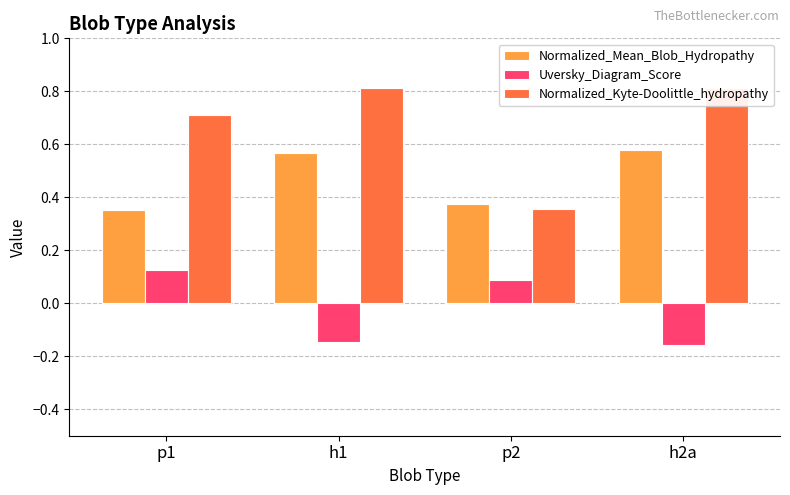

How many Uversky_Diagram_Score values are between 0 and 1?

2